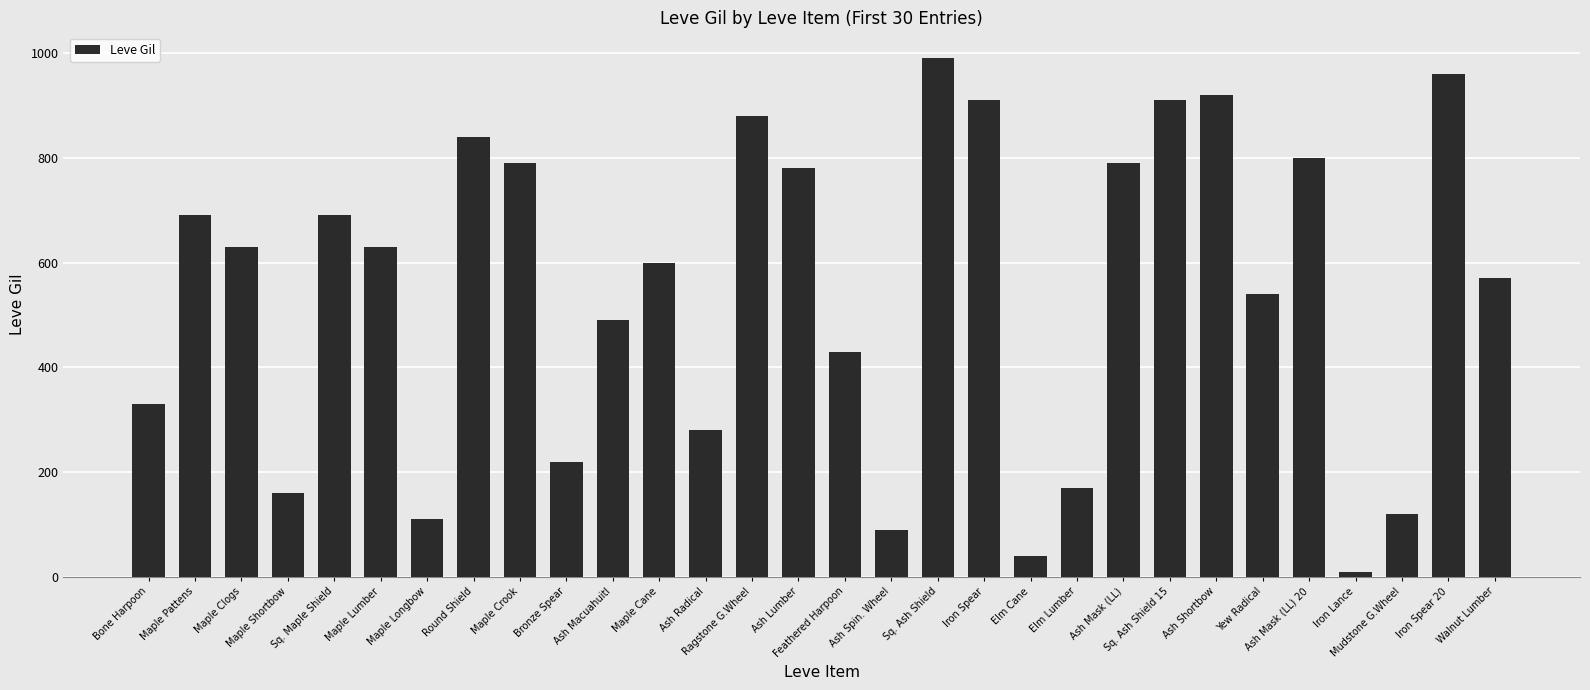

What is the maximum value shown in the chart?

990